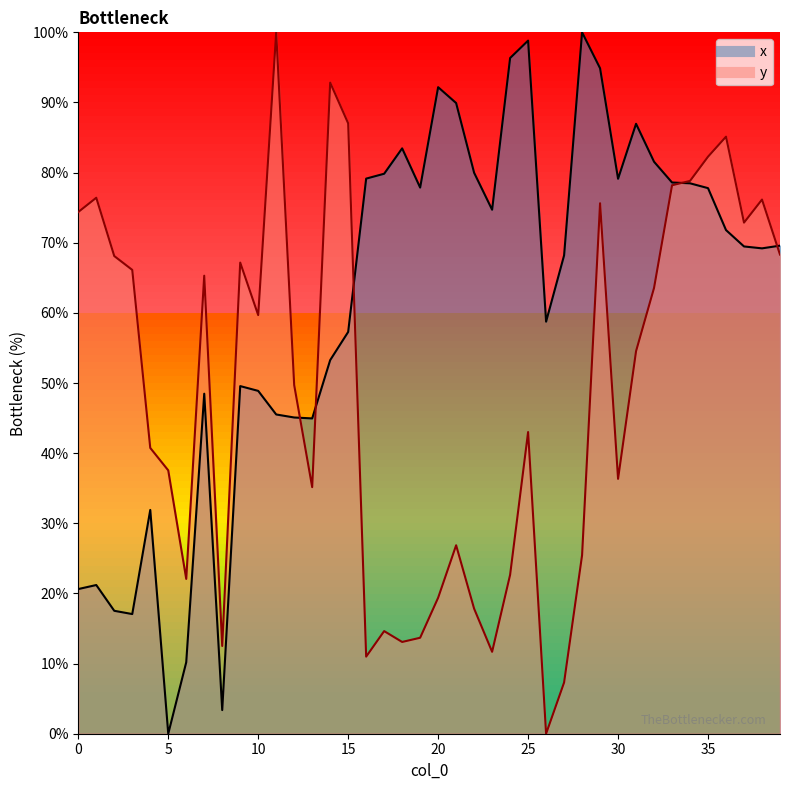

Which series has the largest range (max minus min)?

x